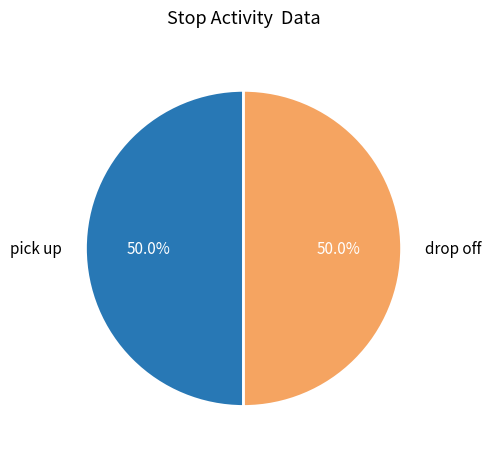

How much of the chart is everything except pick up?

50.0%